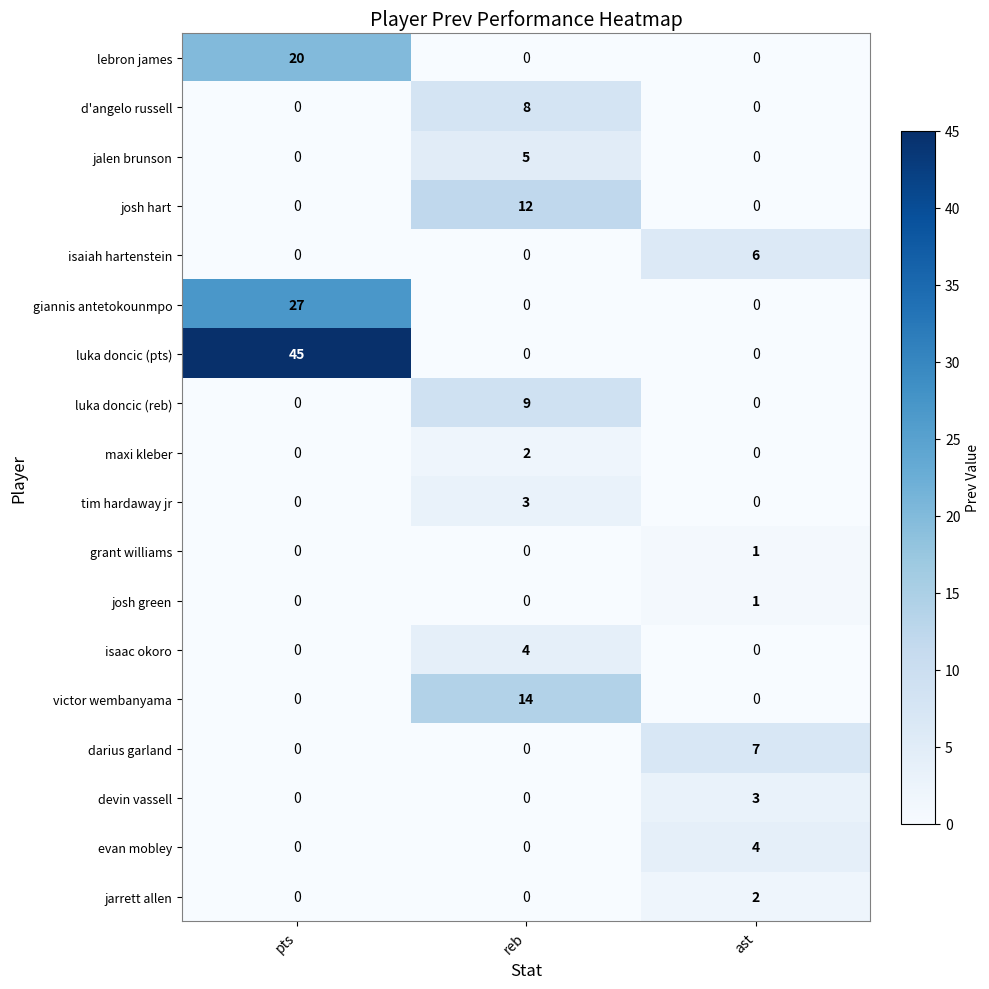

What is the difference between the maximum and minimum values in the lebron james series?

20